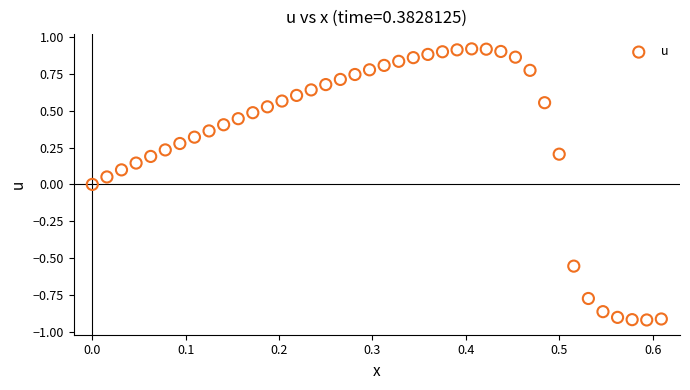

What is the range of Y values (max minus min)?

1.8